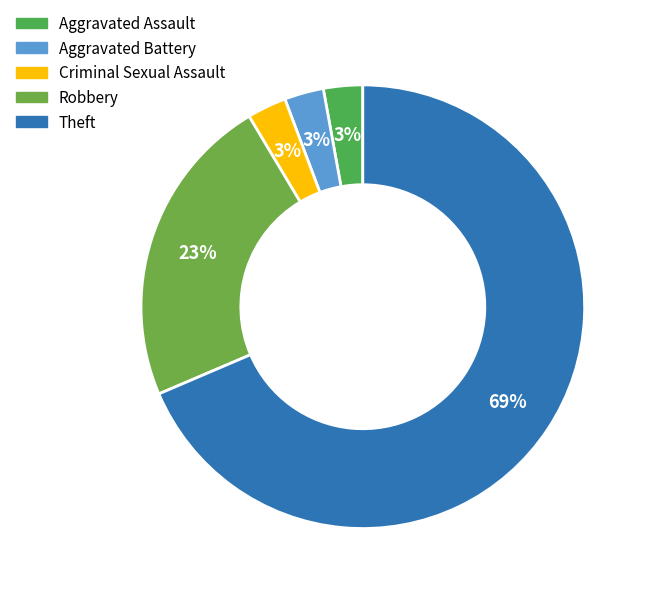

True or false: Aggravated Assault accounts for 3% of the total.

True